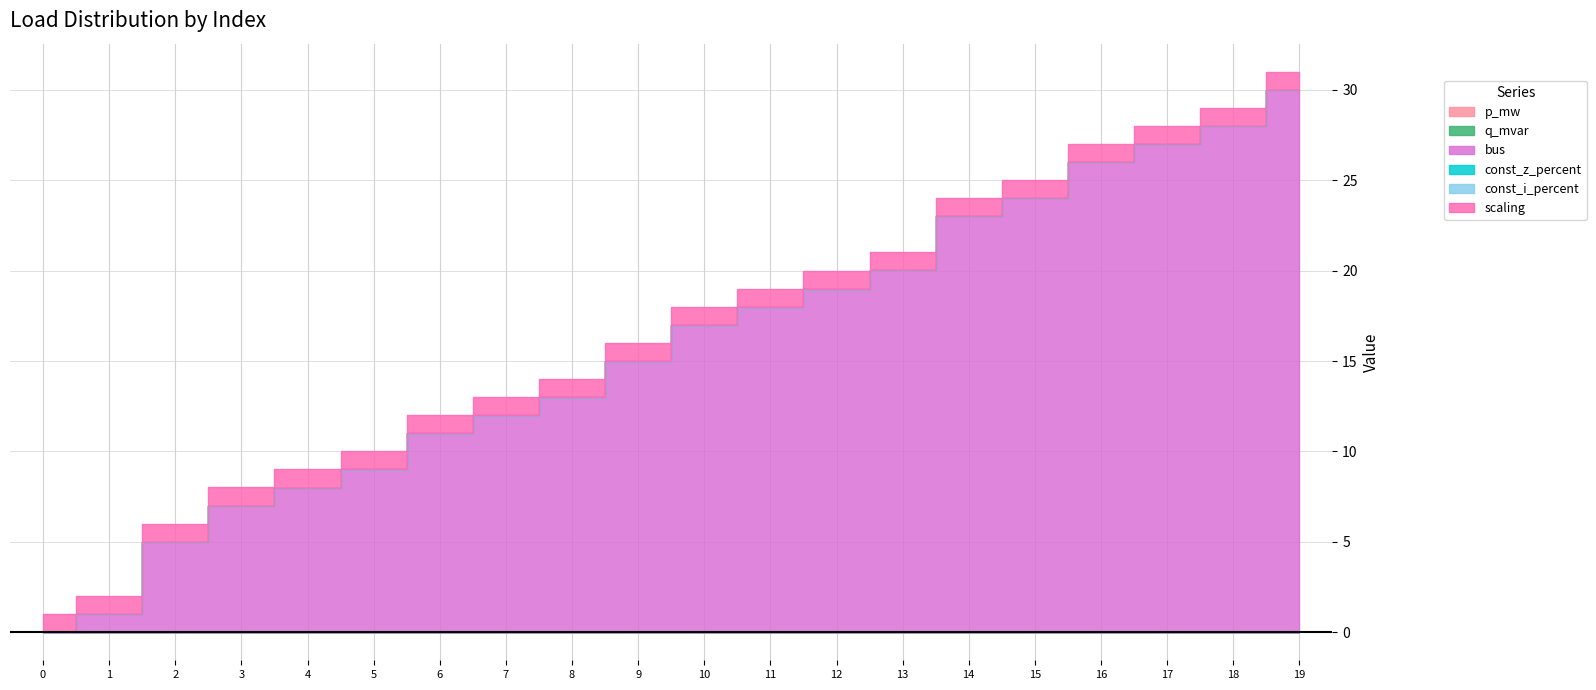

How many interior local valleys does the q_mvar series have?

7